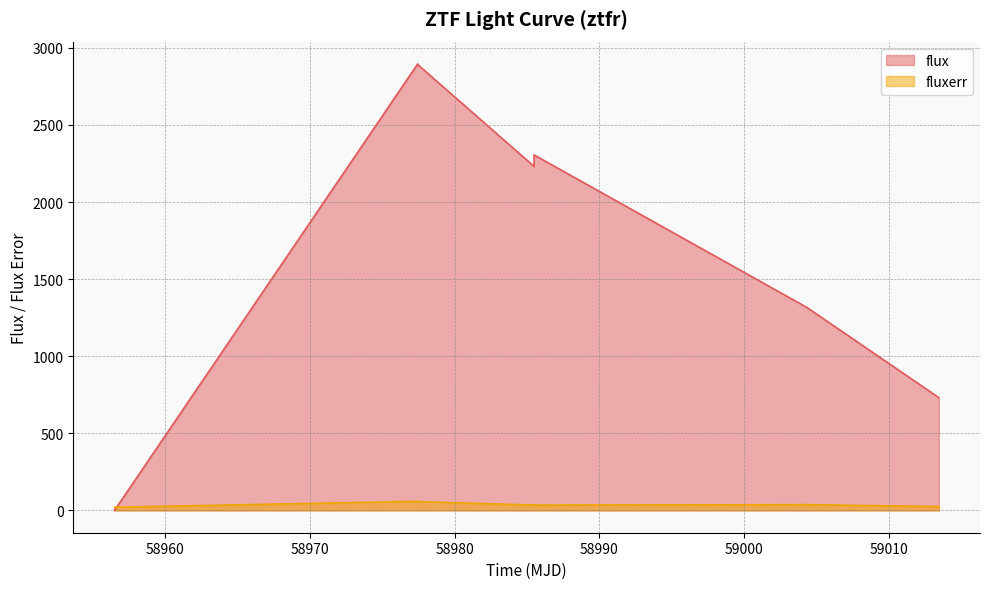

At 58956.507118099835, list the series in order from largest to smallest.

fluxerr, flux